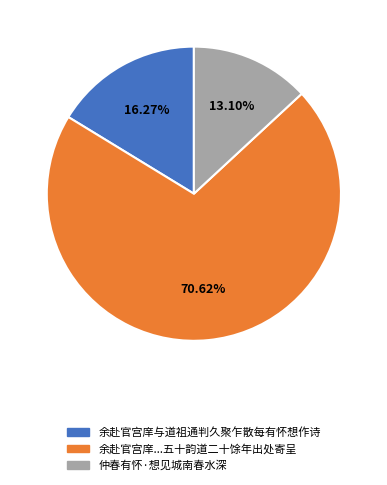

Which category has the biggest portion of the pie?

余赴官宫庠与道祖通判久聚乍散每有怀想作诗五十韵道二十馀年出处寄呈